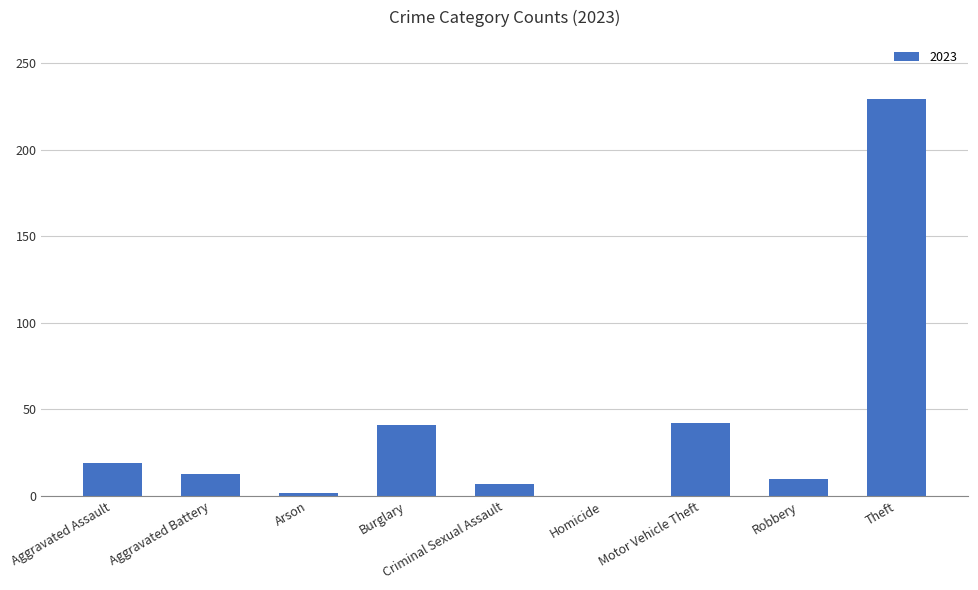

Are the bars horizontal?

No